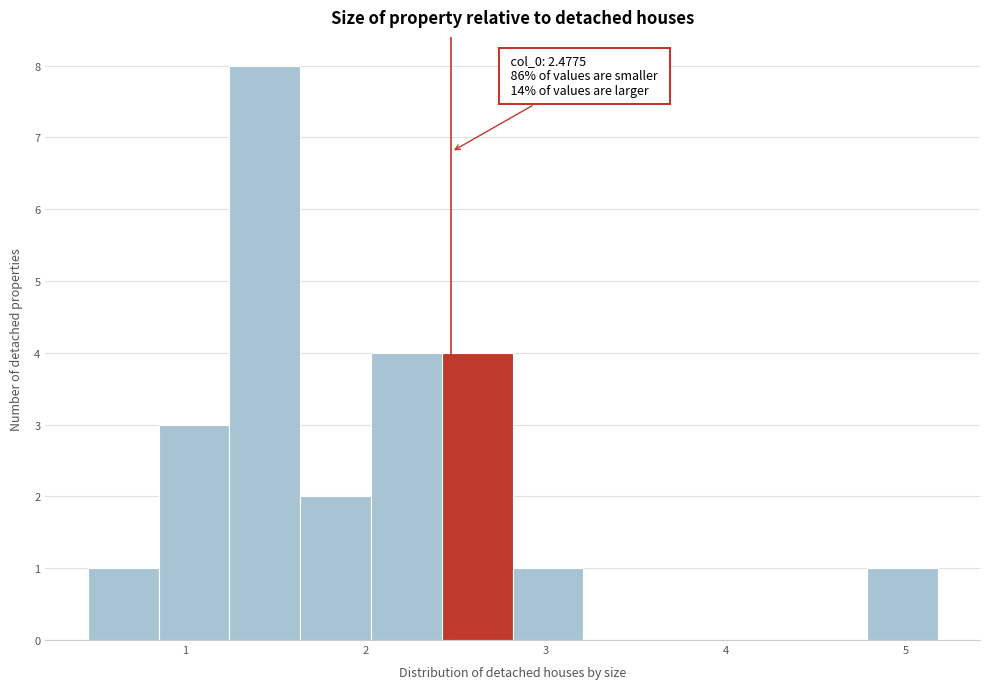

Around what value on the x-axis is the tallest bar? Give the approximate position of its centre, as read against the axis.

1.4